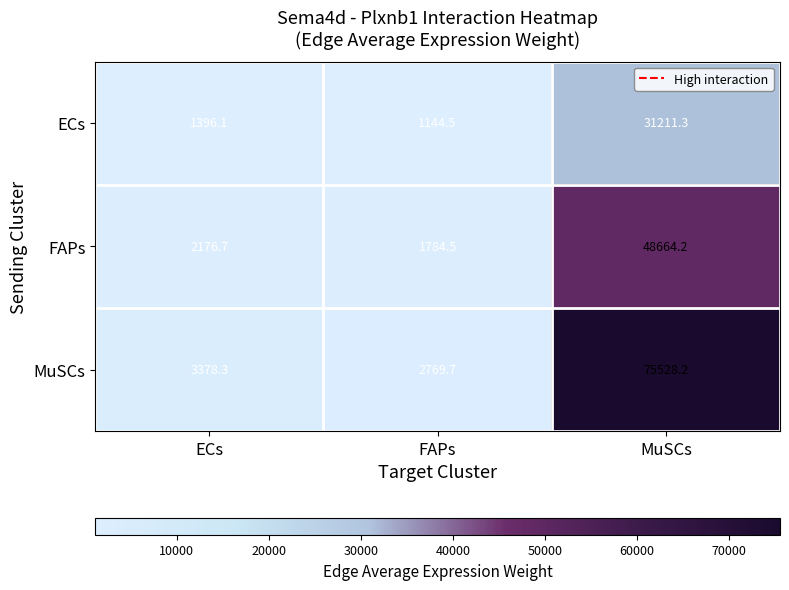

Is the value of FAPs at FAPs greater than the value of ECs at ECs?

Yes